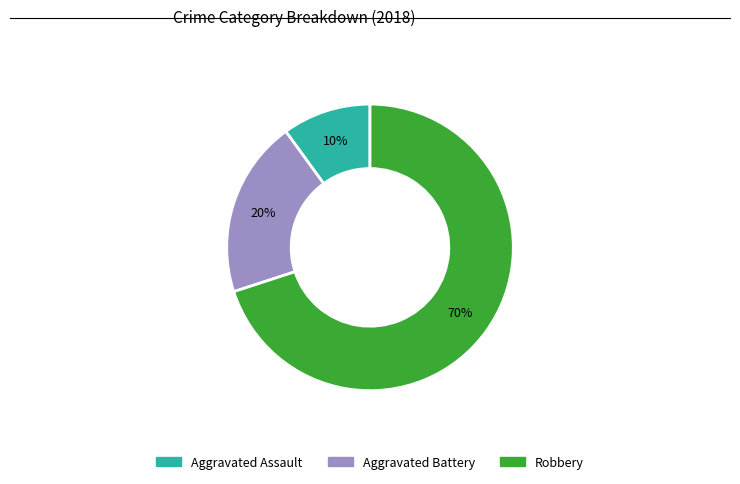

To the nearest percent, what is the average slice percentage?

33%